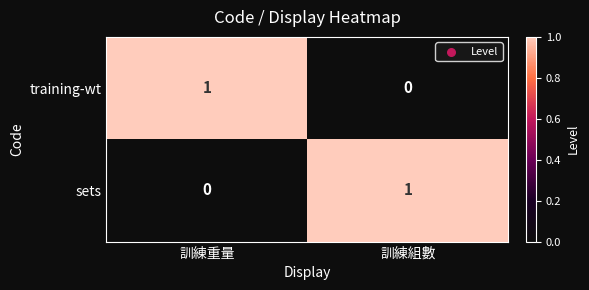

The sets series shows 1 at 訓練組數. True or false?

True